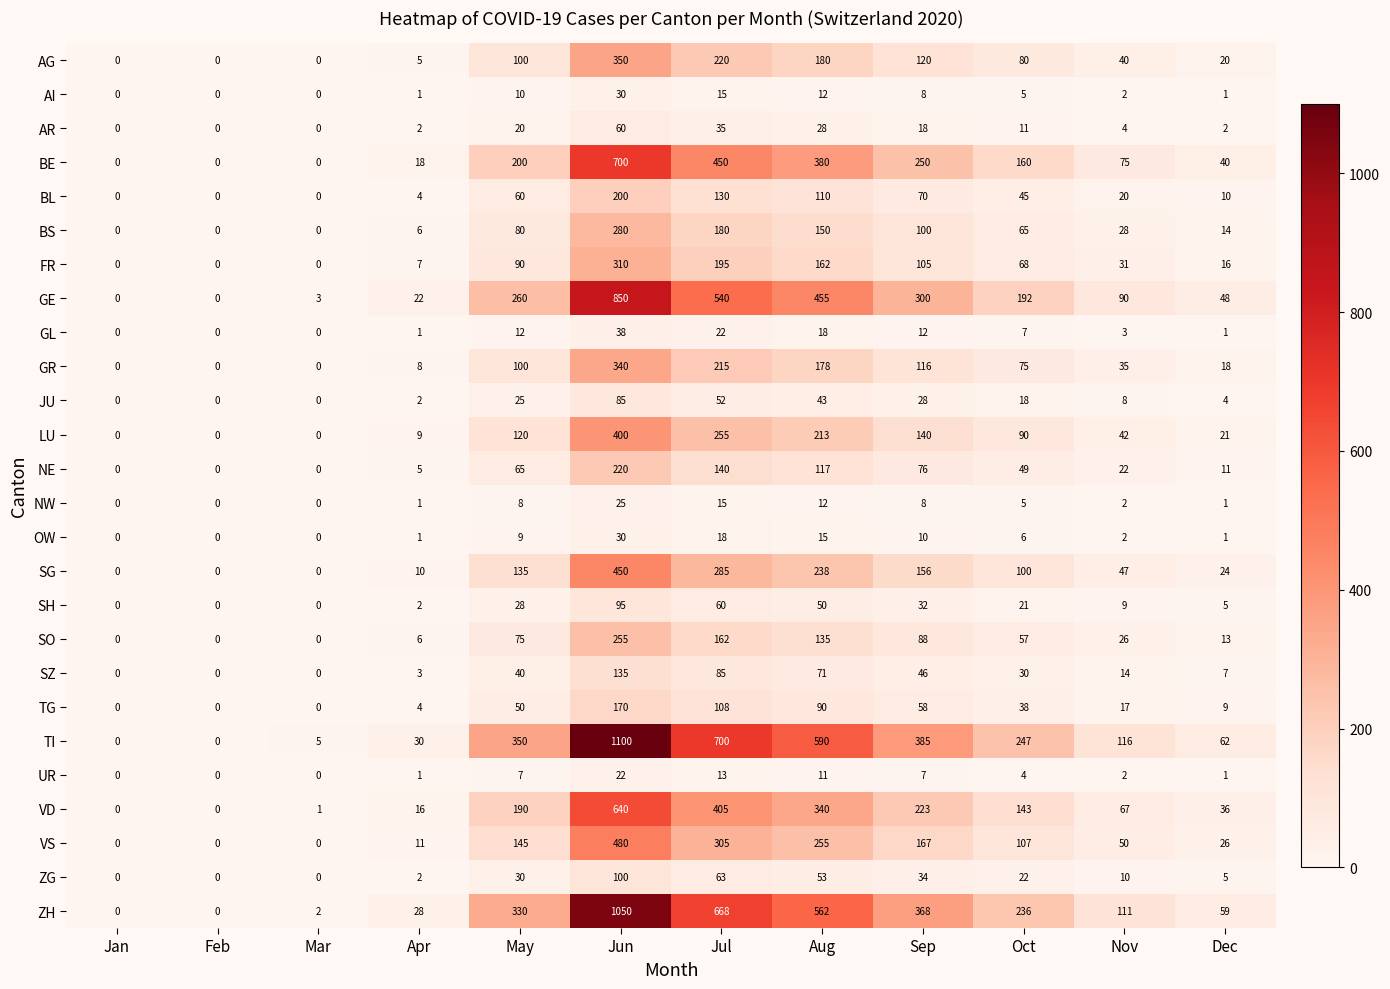

How many categories are shown in the chart?

12